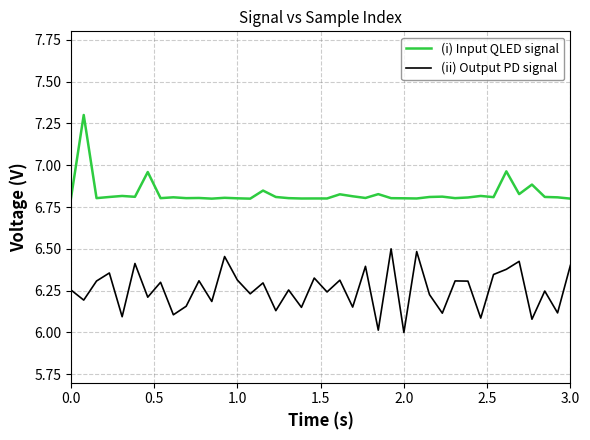

Which series has the largest total across all categories?

(i) Input QLED signal